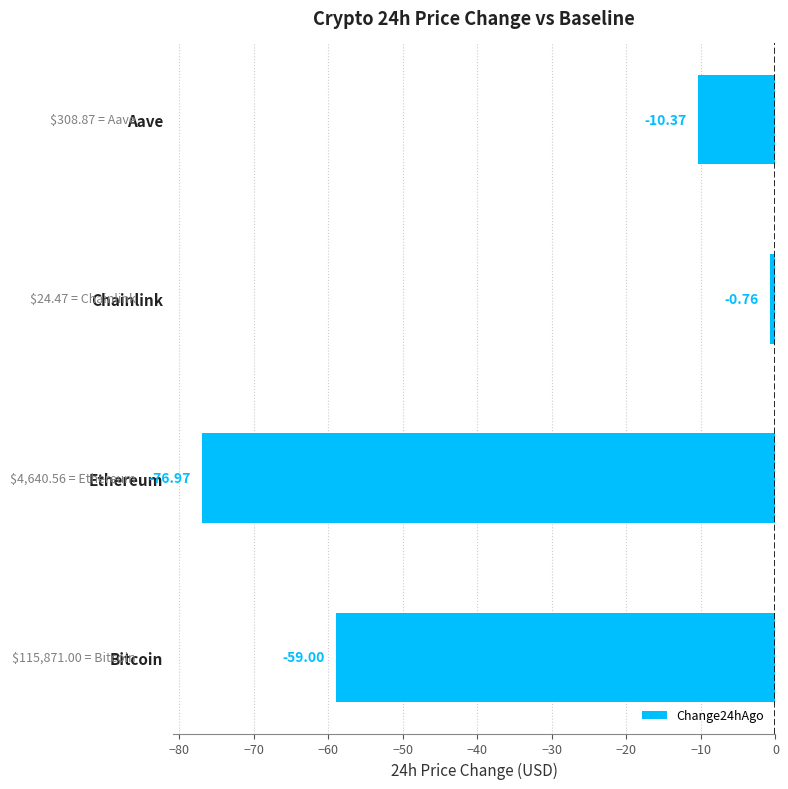

At which label is the value closest to -38?

Bitcoin